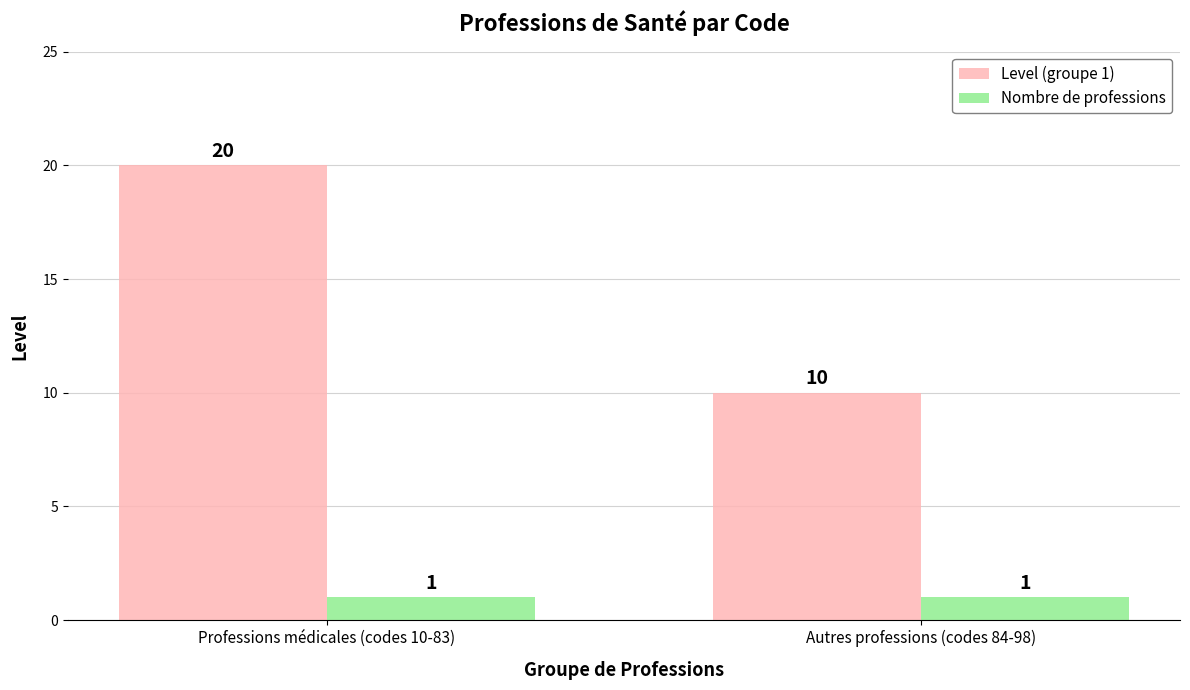

Reading left to right, extract all data points from this chart.

Level (groupe 1): Professions médicales (codes 10-83)=20	Autres professions (codes 84-98)=10
Nombre de professions: Professions médicales (codes 10-83)=1	Autres professions (codes 84-98)=1